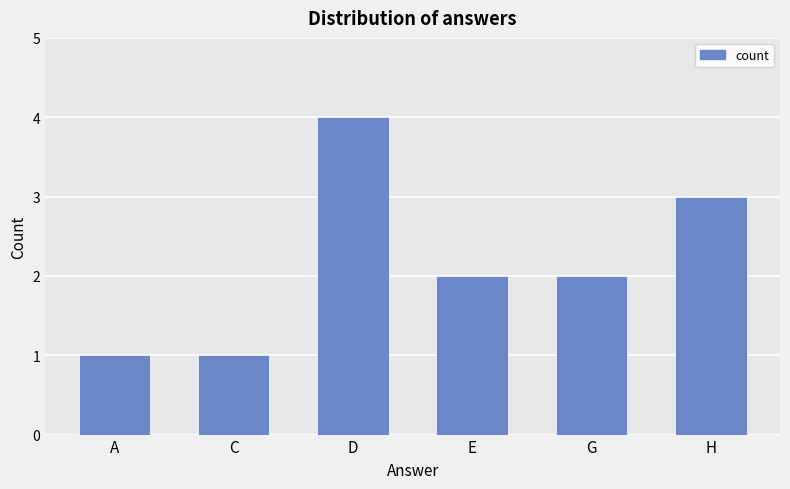

How many bars are there in total?

6